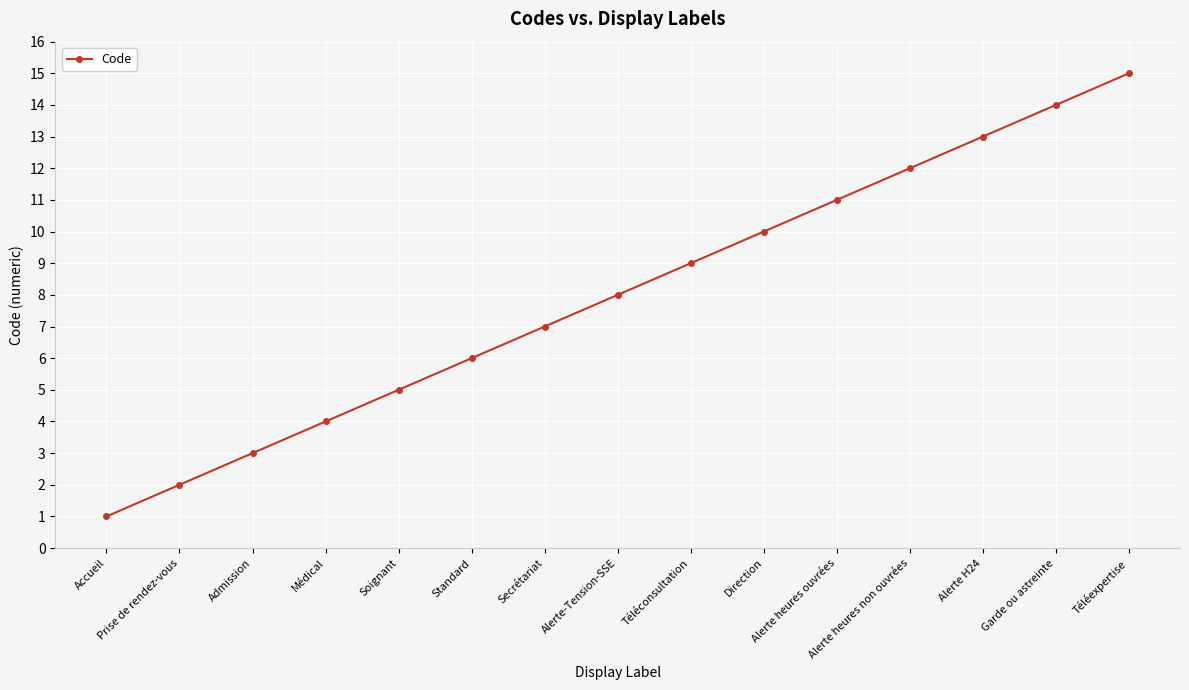

What is the label of the 8th point from the left?

Alerte-Tension-SSE